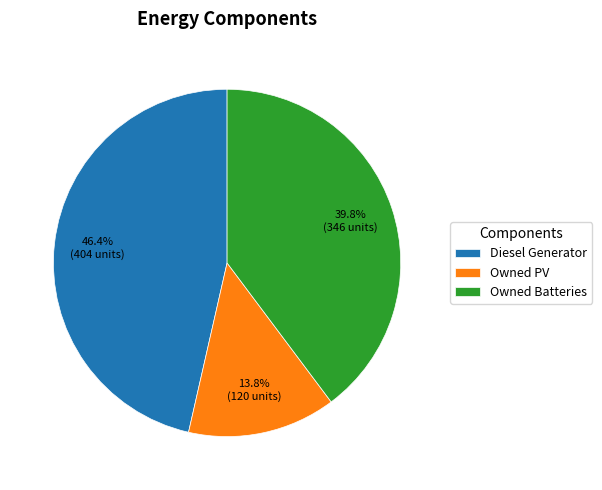

Approximately how many times larger is the value at Diesel Generator compared to Owned Batteries?

1.2